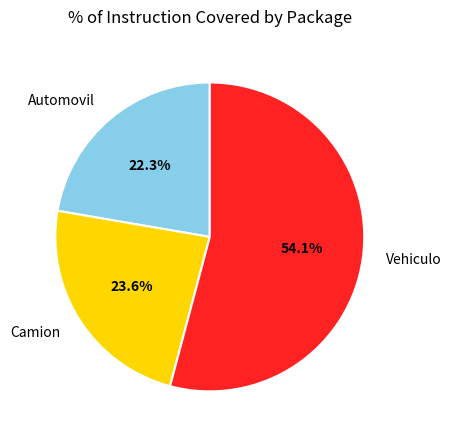

To the nearest percent, what is the difference between the Camion and Automovil slice percentages?

1%